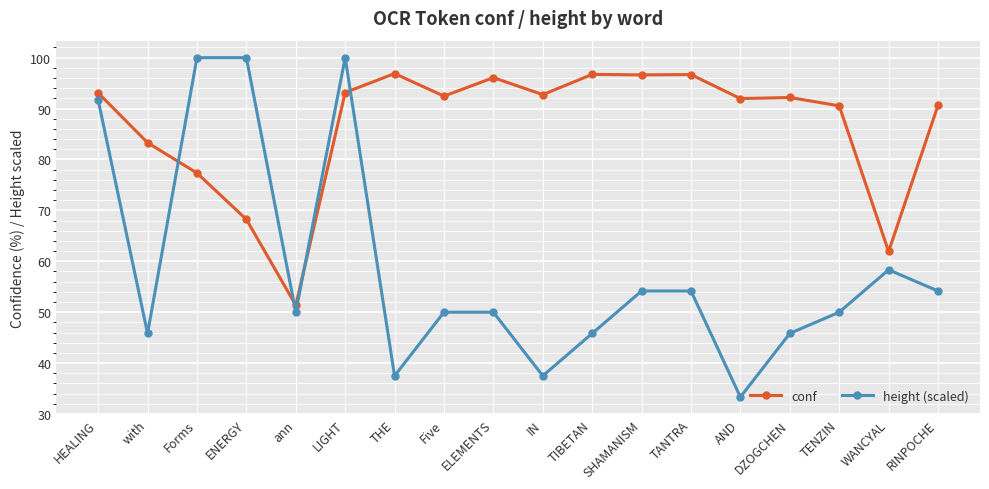

How many times do conf and height (scaled) cross each other?

4